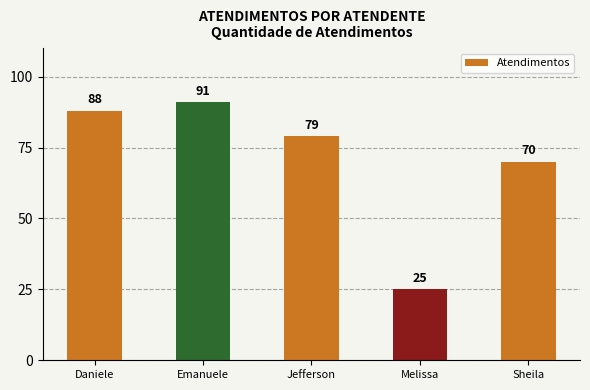

What is the smallest value displayed?

25